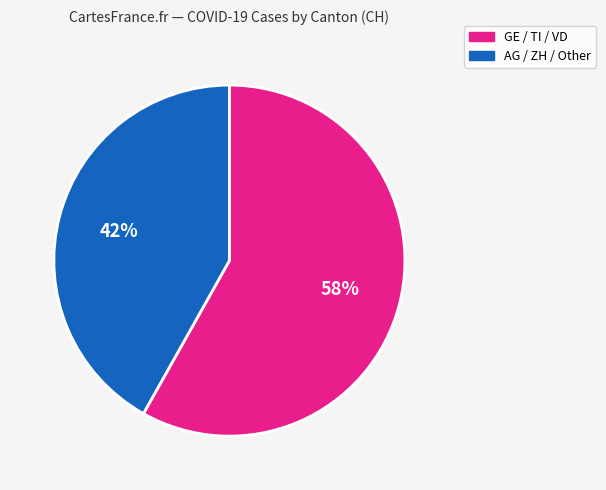

To the nearest percent, what is the difference between the largest and smallest slice percentages?

16%